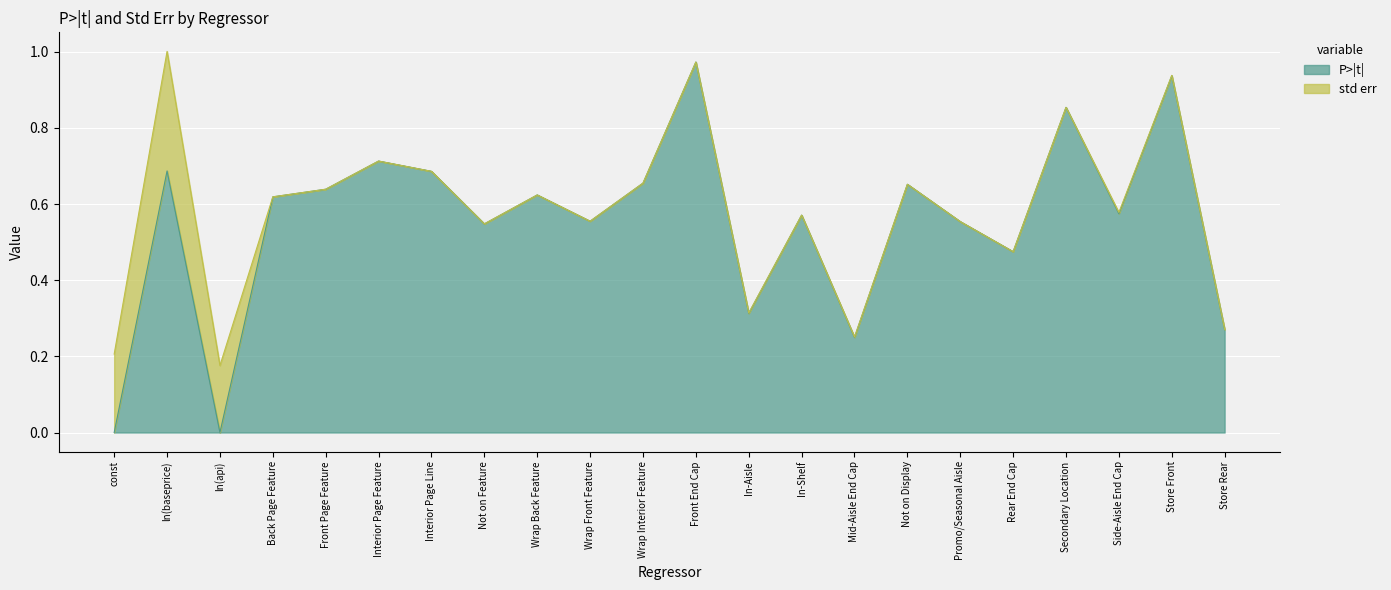

What is the greatest value displayed?

1.0